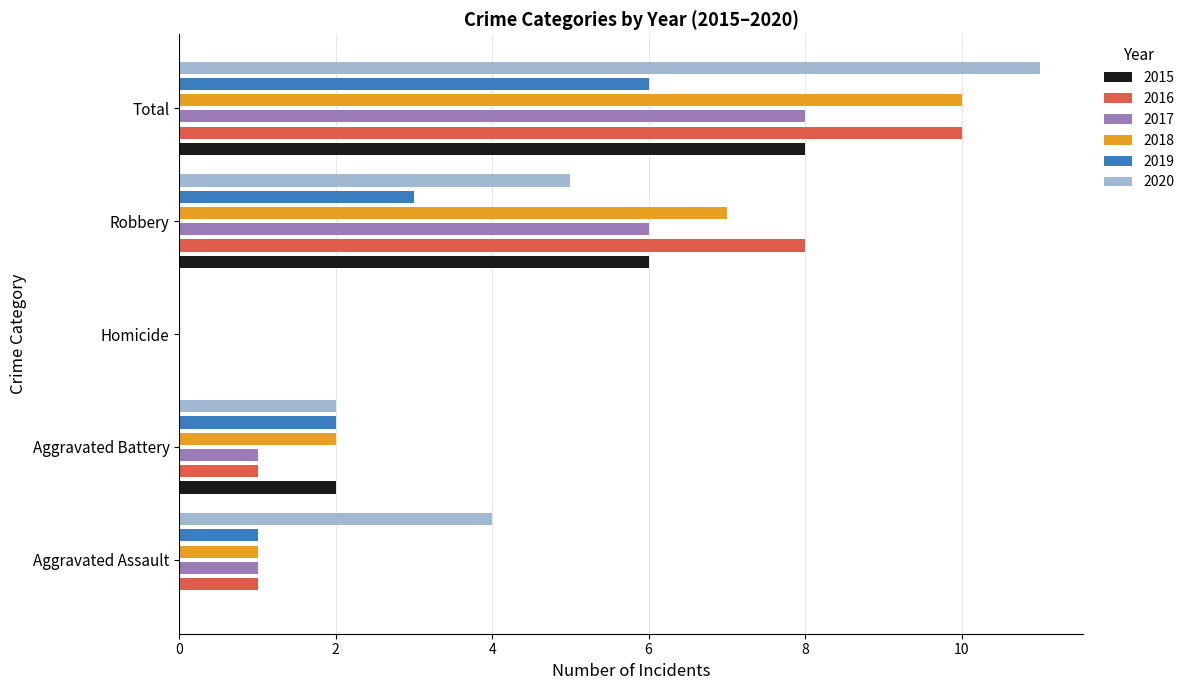

Which series has the largest total across all categories?

2020